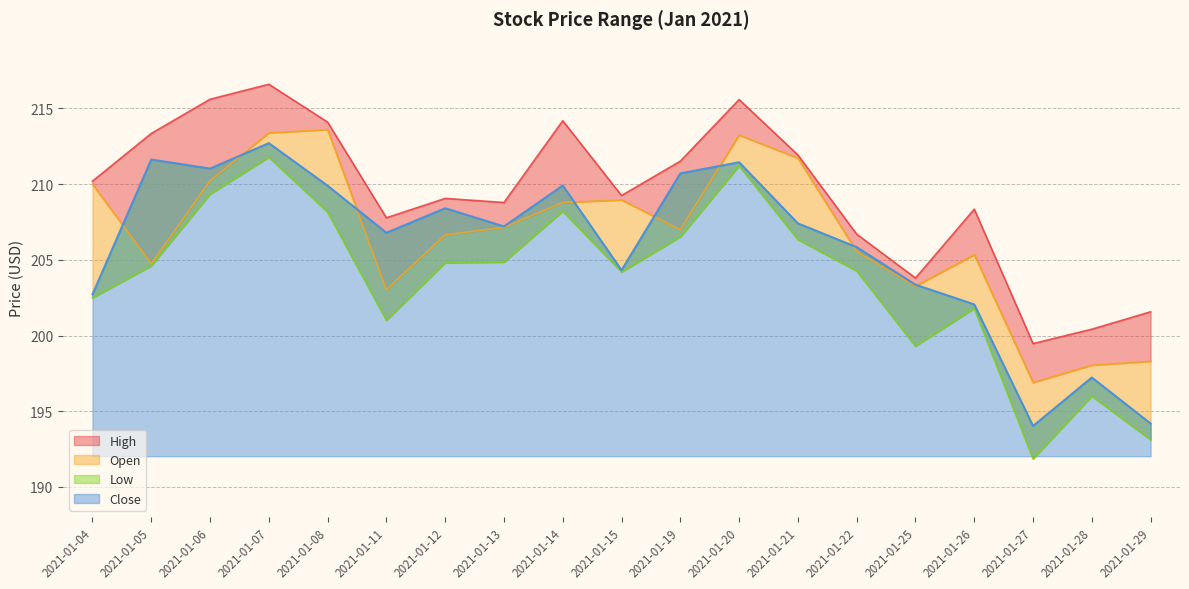

Rank the categories by Close value from lowest to highest.

2021-01-27, 2021-01-29, 2021-01-28, 2021-01-26, 2021-01-04, 2021-01-25, 2021-01-15, 2021-01-22, 2021-01-11, 2021-01-13, 2021-01-21, 2021-01-12, 2021-01-08, 2021-01-14, 2021-01-19, 2021-01-06, 2021-01-20, 2021-01-05, 2021-01-07